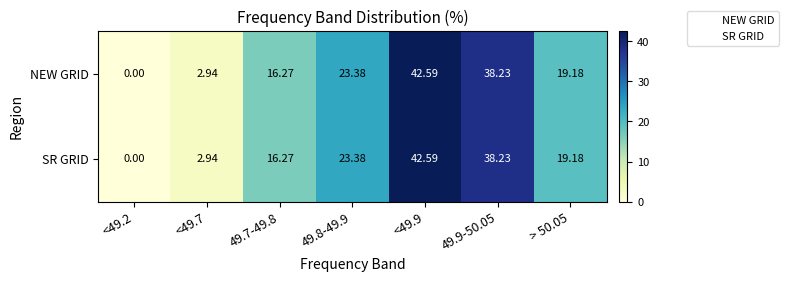

At how many categories does at least one series exceed 29?

2